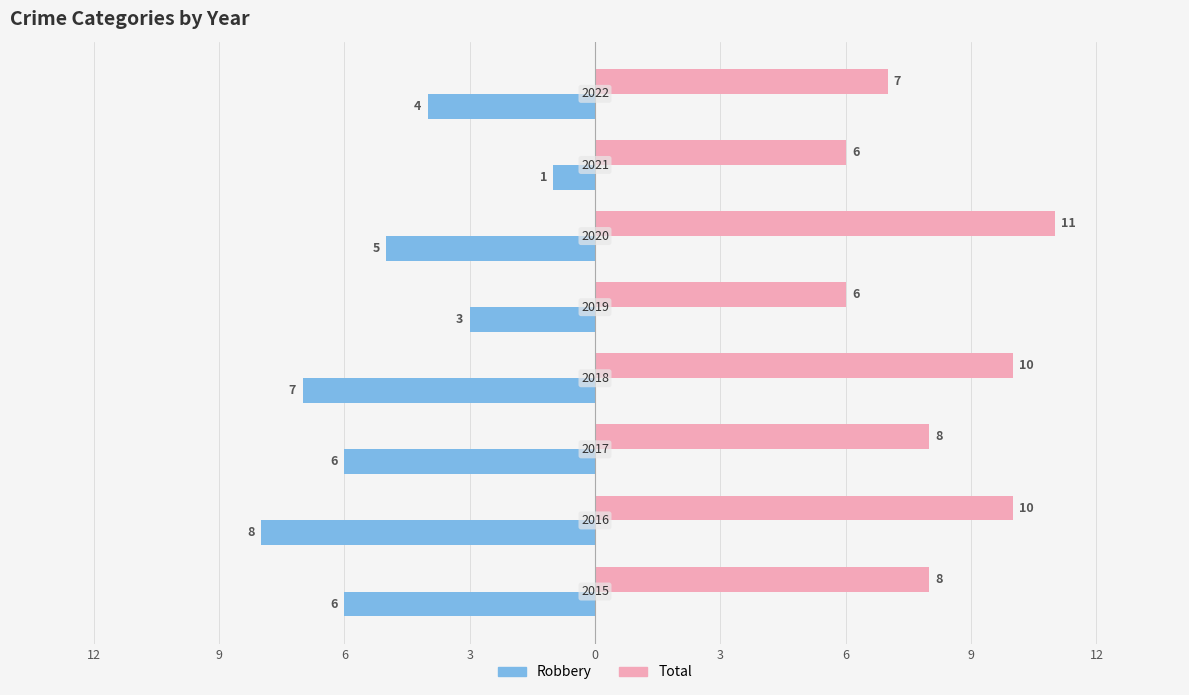

What are all the series names shown in the legend?

Robbery, Total